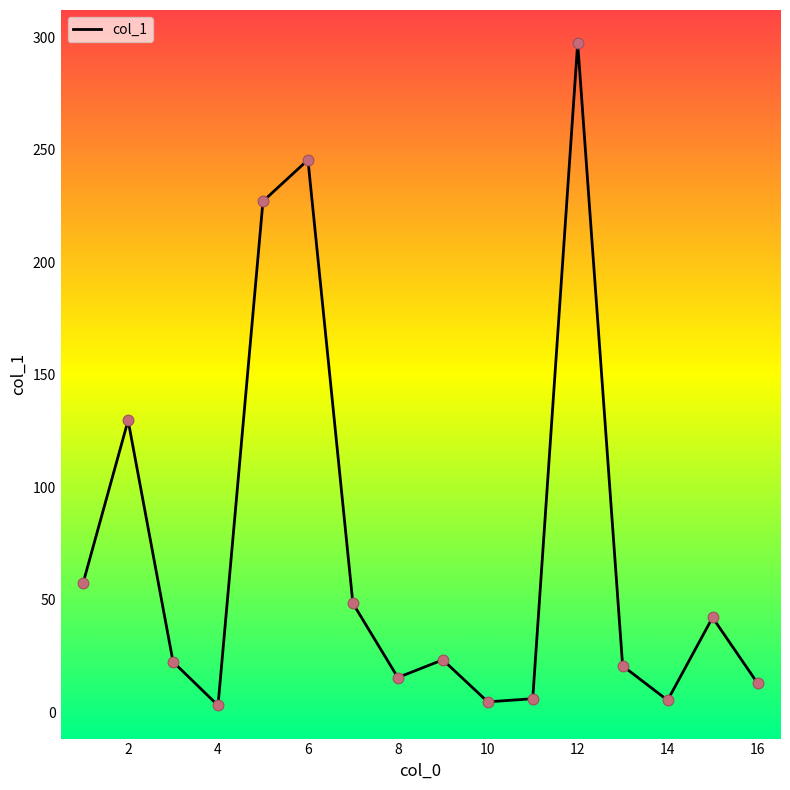

What is the difference between the maximum and minimum values?

294.4